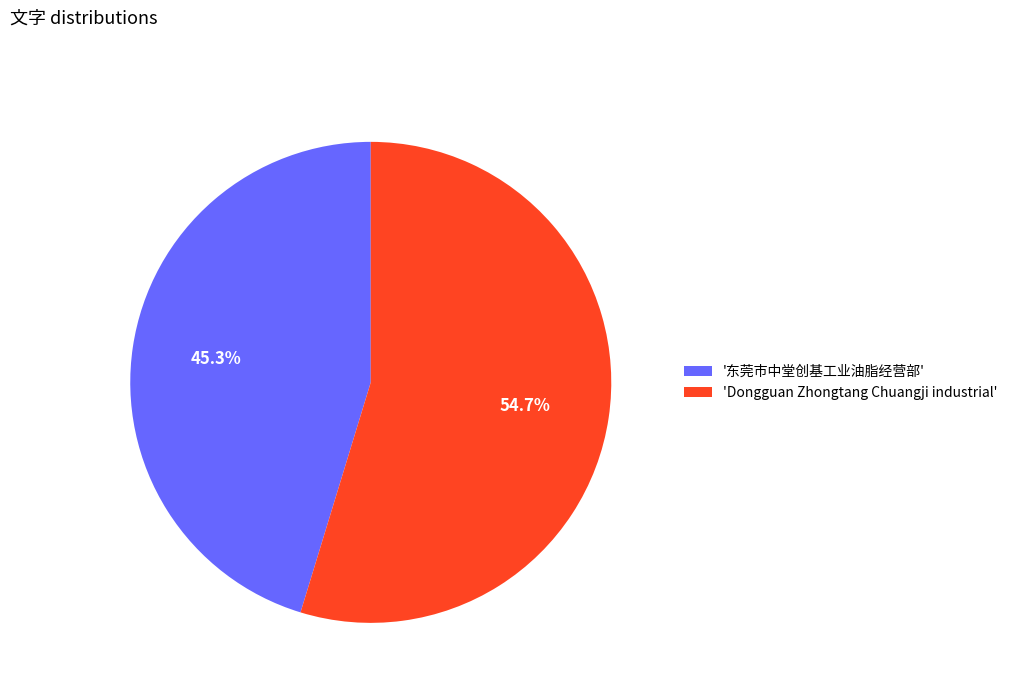

Is there any slice that represents more than half of the pie?

Yes